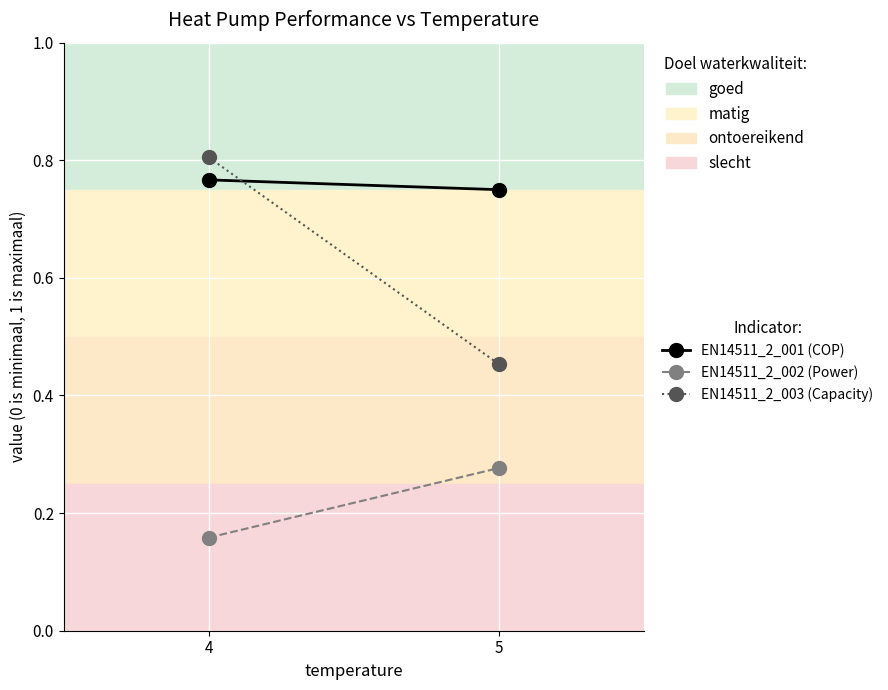

The value of EN14511_2_001 (COP) at 4 is 0.5. True or false?

False